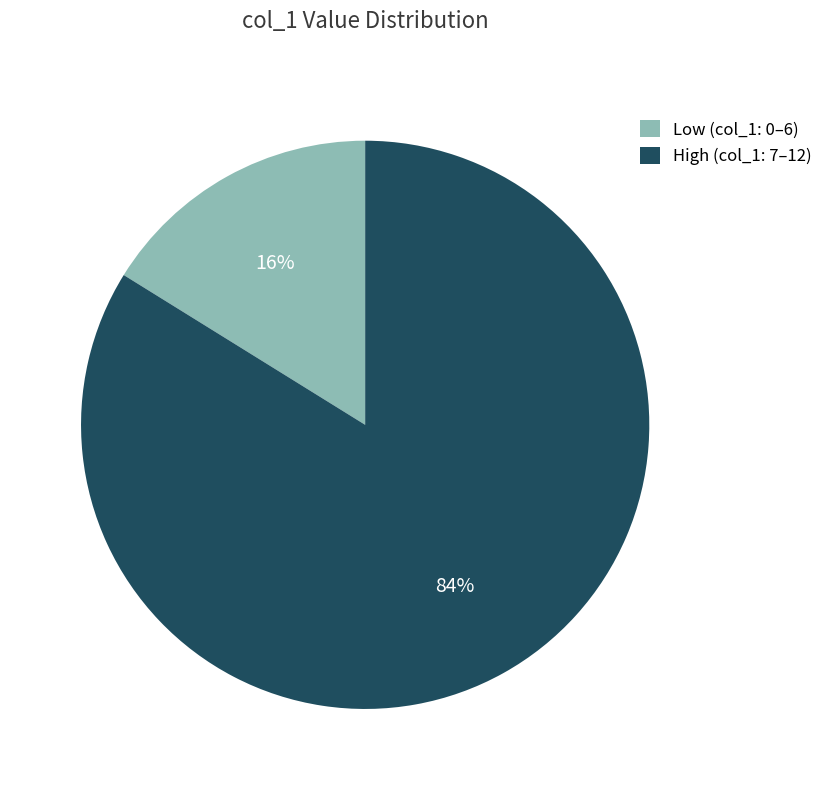

Which has a higher value, Low (col_1: 0–6) or High (col_1: 7–12)?

High (col_1: 7–12)